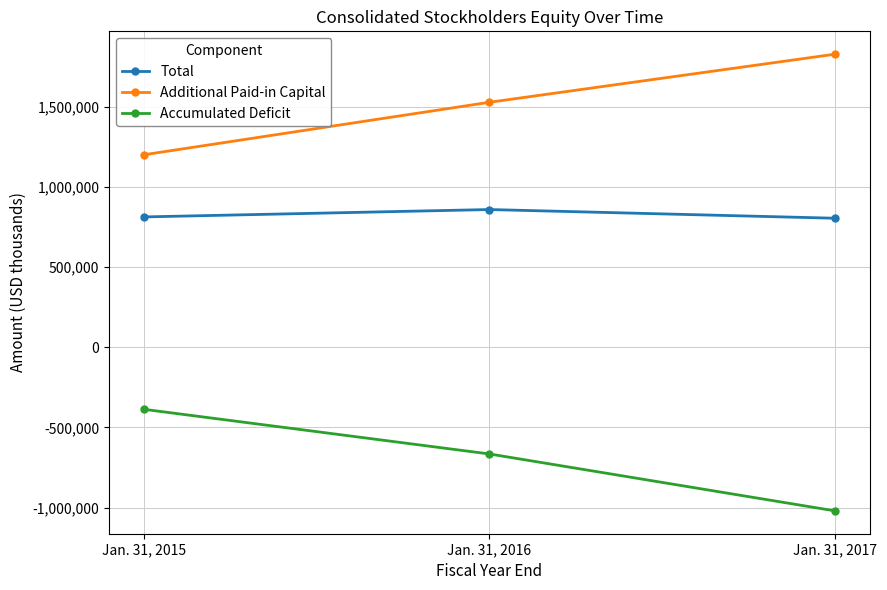

List the labels in order of Additional Paid-in Capital value, largest first.

Jan. 31, 2017, Jan. 31, 2016, Jan. 31, 2015